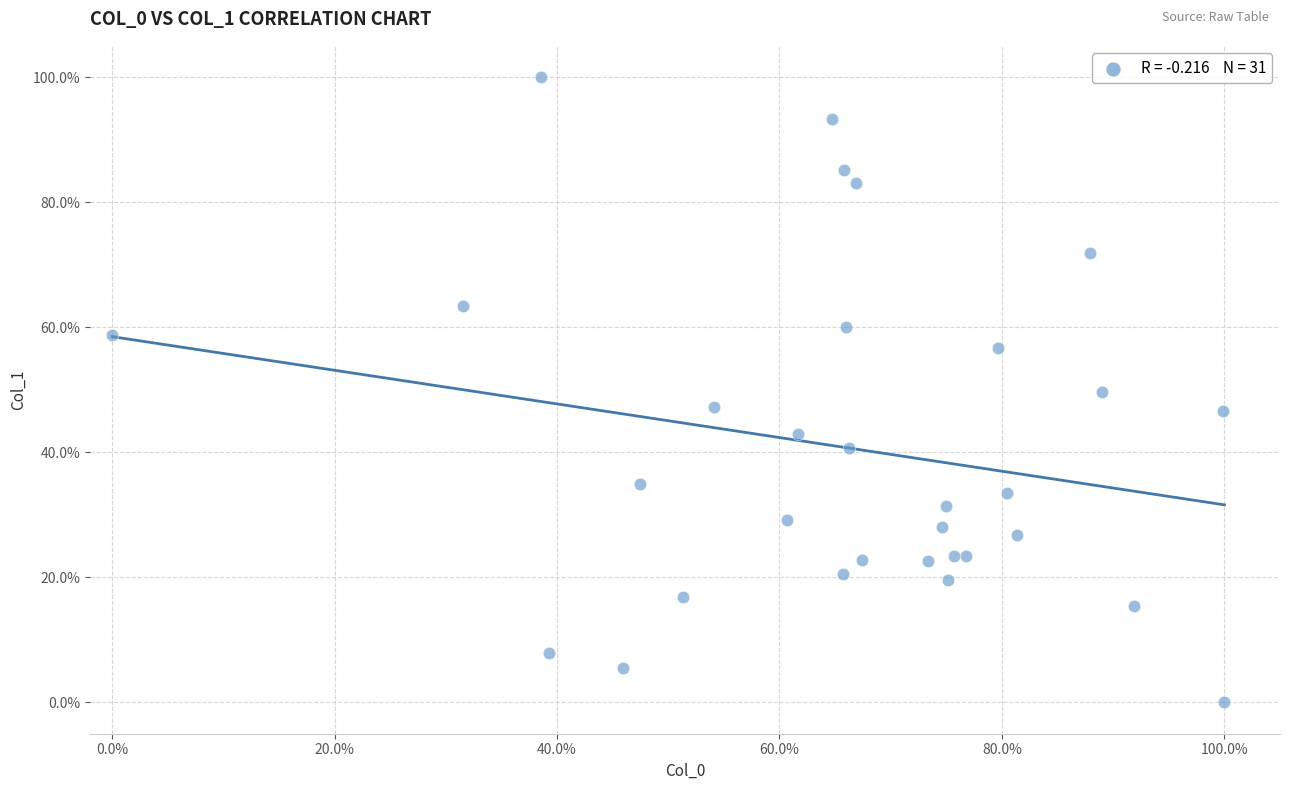

What is the range of X values (max minus min)?

100.0